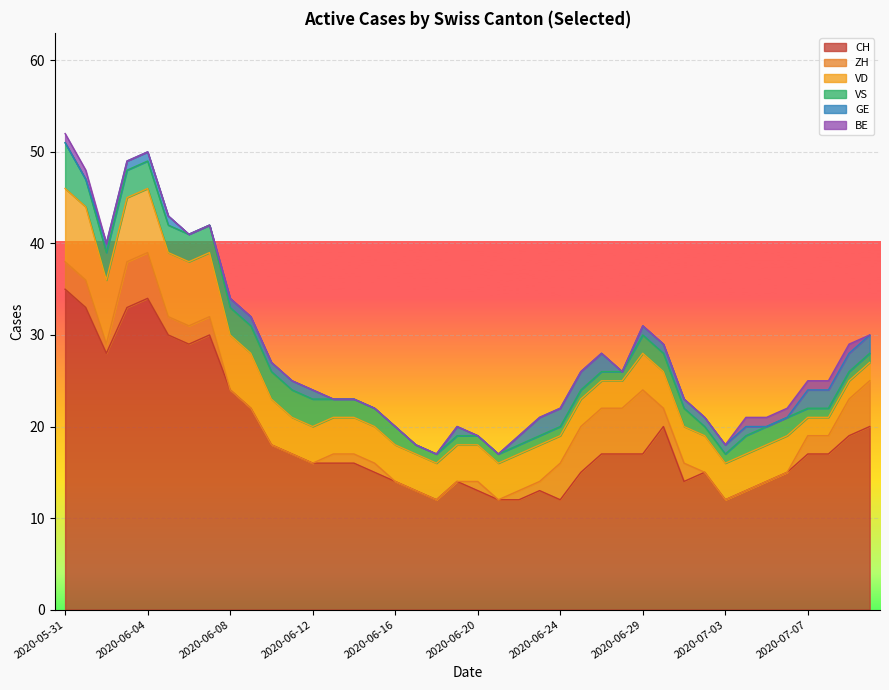

At how many categories does at least one series exceed 15?

23